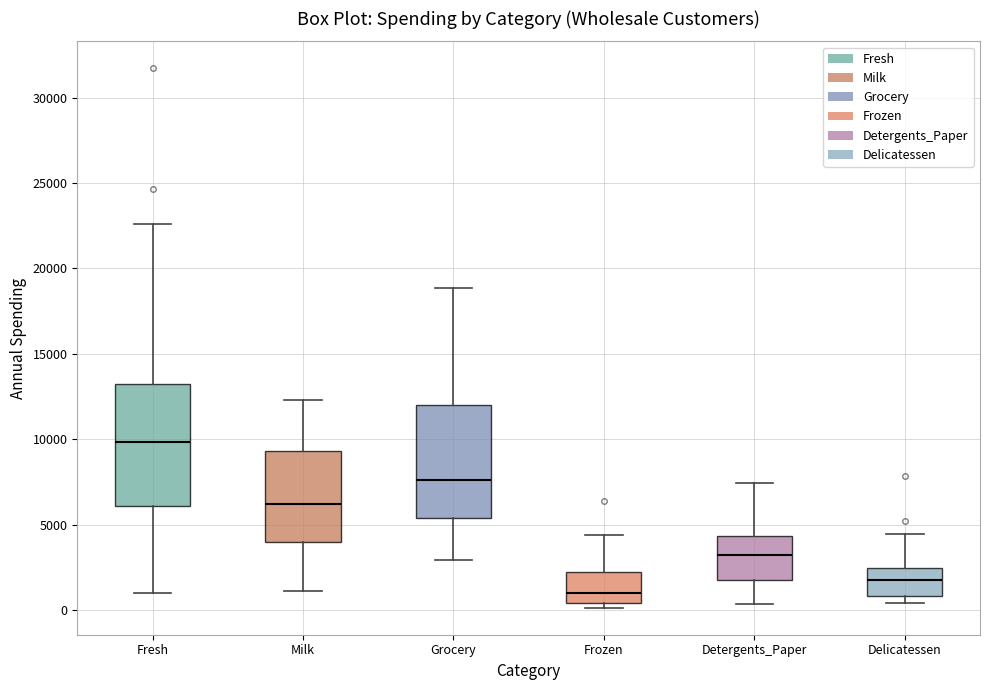

Which box is the tallest, from its lower edge to its upper edge?

Fresh